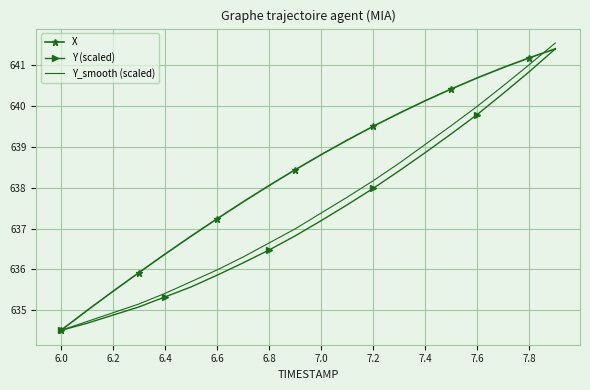

What is the greatest value displayed?

641.5